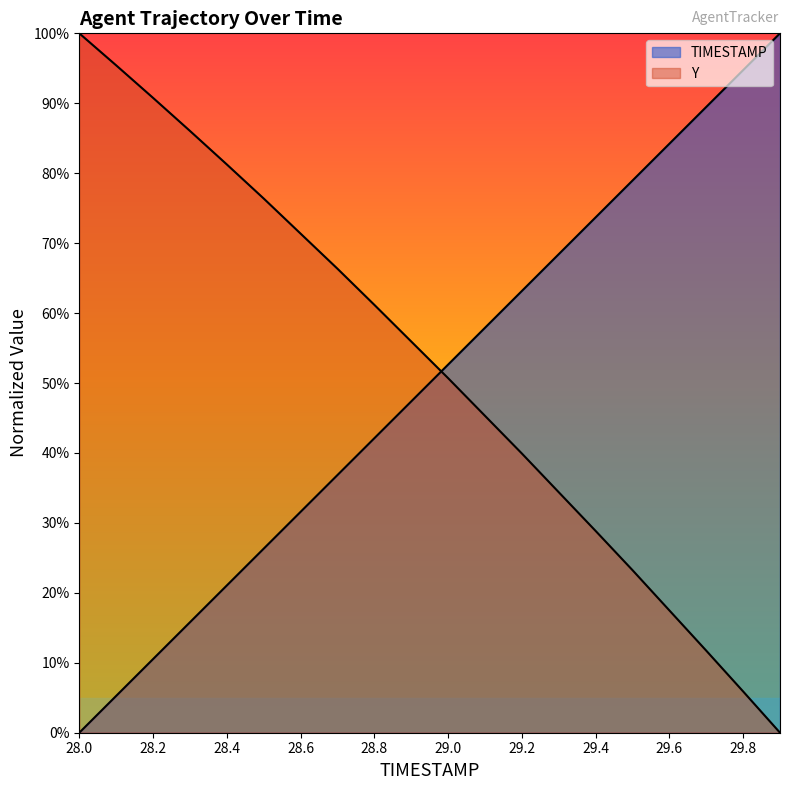

Which category has the lowest value in the Y series?

29.9